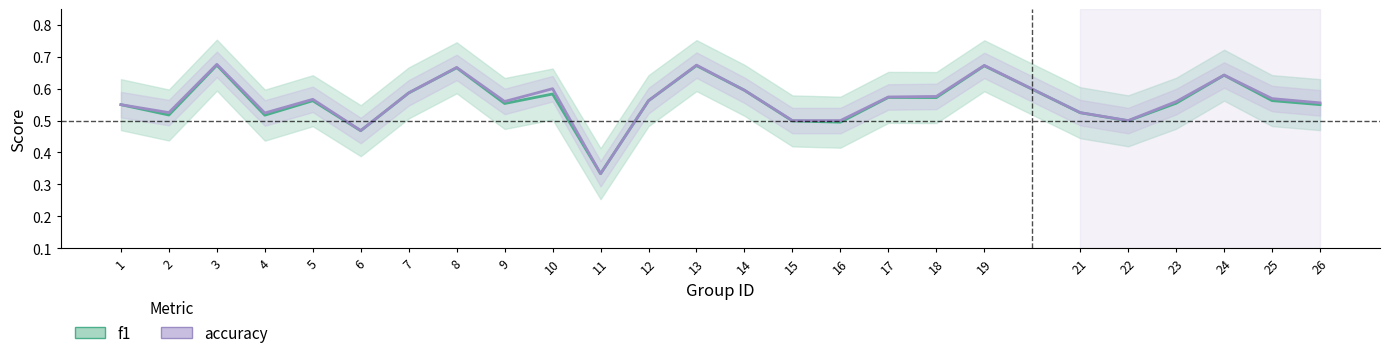

Is it true that f1 equals 0.1 at 16?

False